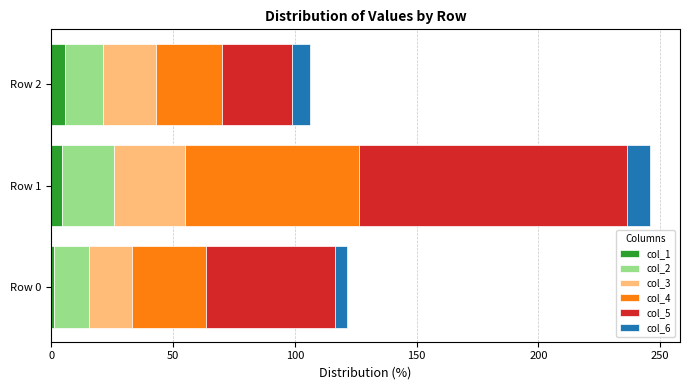

At which category is the sum across all series the highest?

Row 1